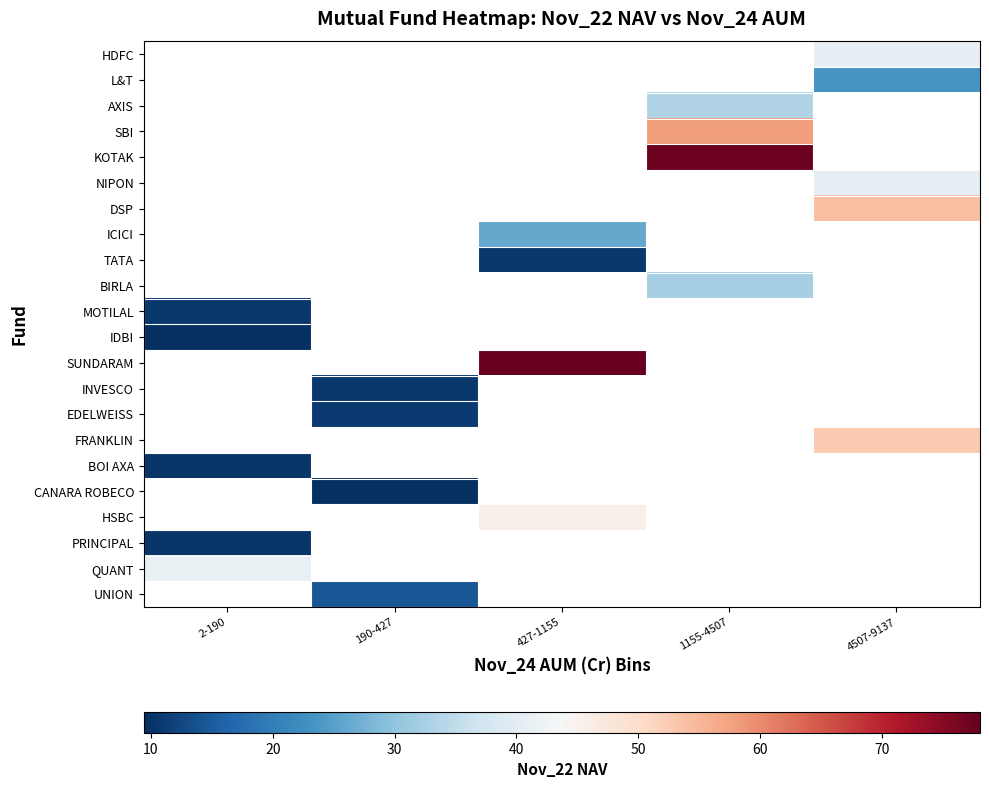

Count the number of data series in this chart.

22